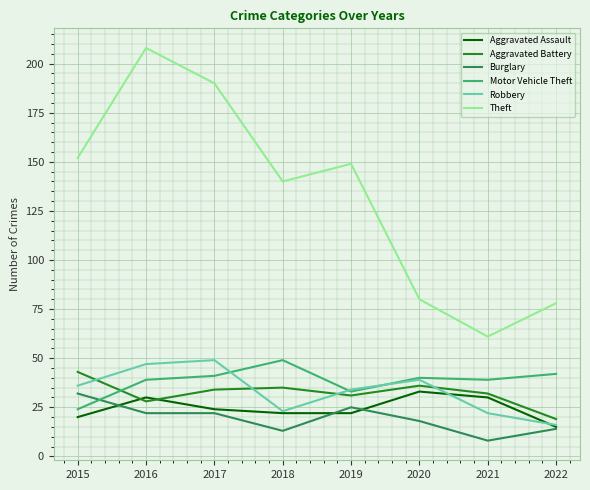

Read the Burglary value at 2017.

22